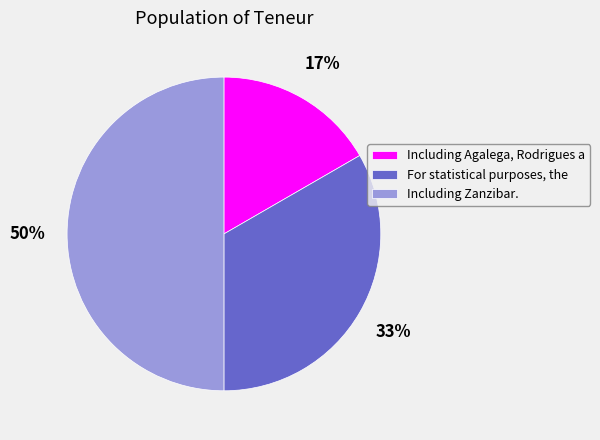

To the nearest percent, what percentage of the pie is Including Zanzibar.?

50%